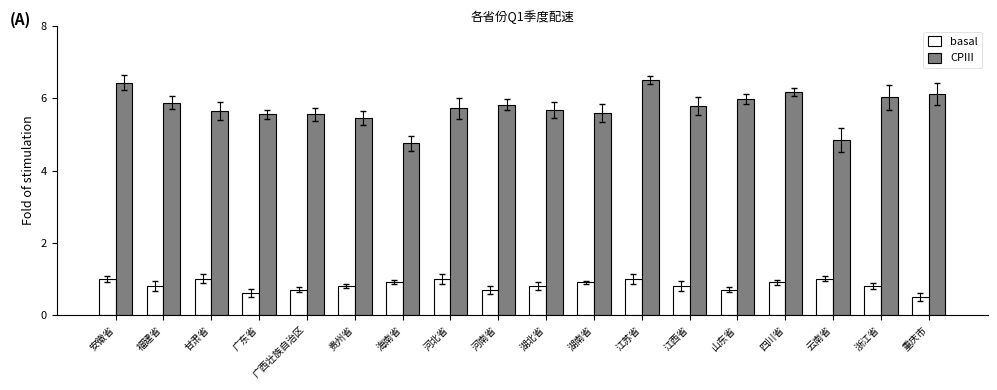

What is the total value across all series at 重庆市?

6.6